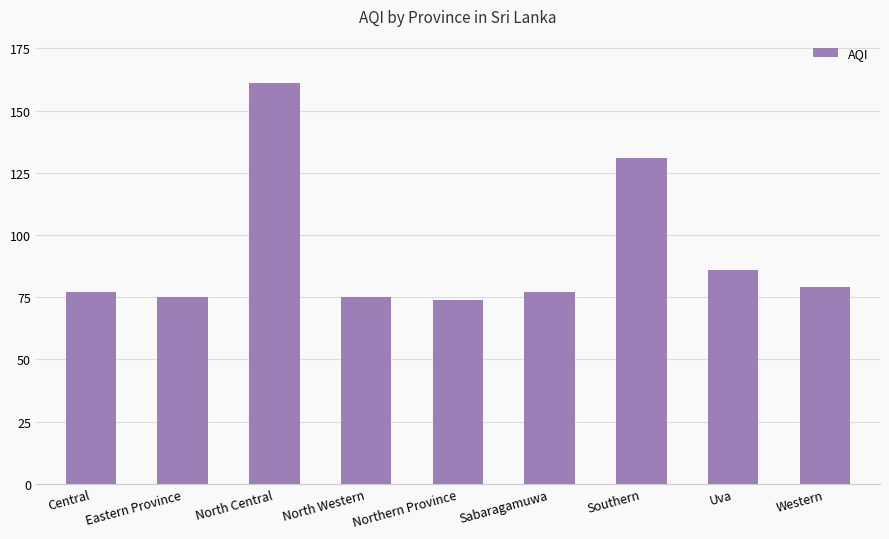

Which label corresponds to the largest value in the chart?

North Central